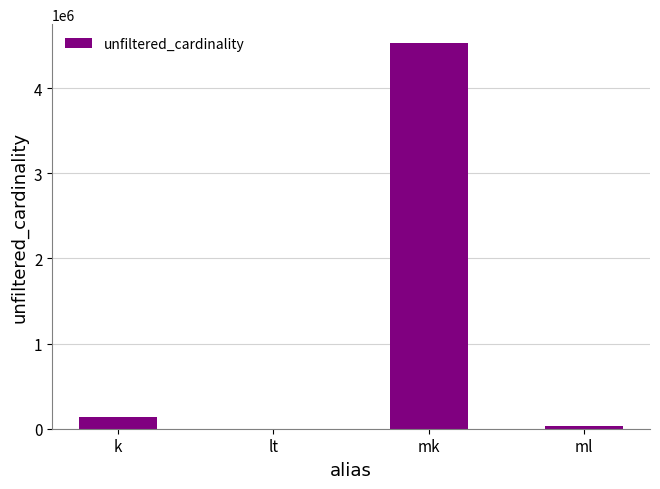

True or false: the data shows 6872162 at mk.

False